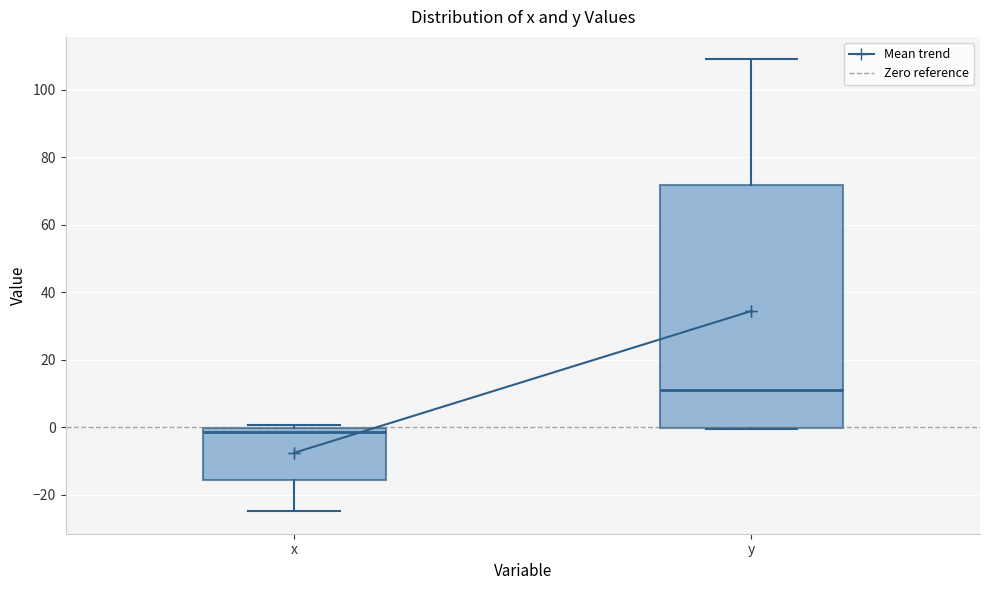

Reading left to right, read every box against the y-axis: the position of its median line, the range the box covers, and the ends of its whiskers. The values are not printed on the chart, so give them approximately, as read against the axis.

x: median -2, box -16 to 0, whiskers -24 to 0 (just above the box's upper edge)
y: median 12, box 0 to 72, whiskers 0 to 110